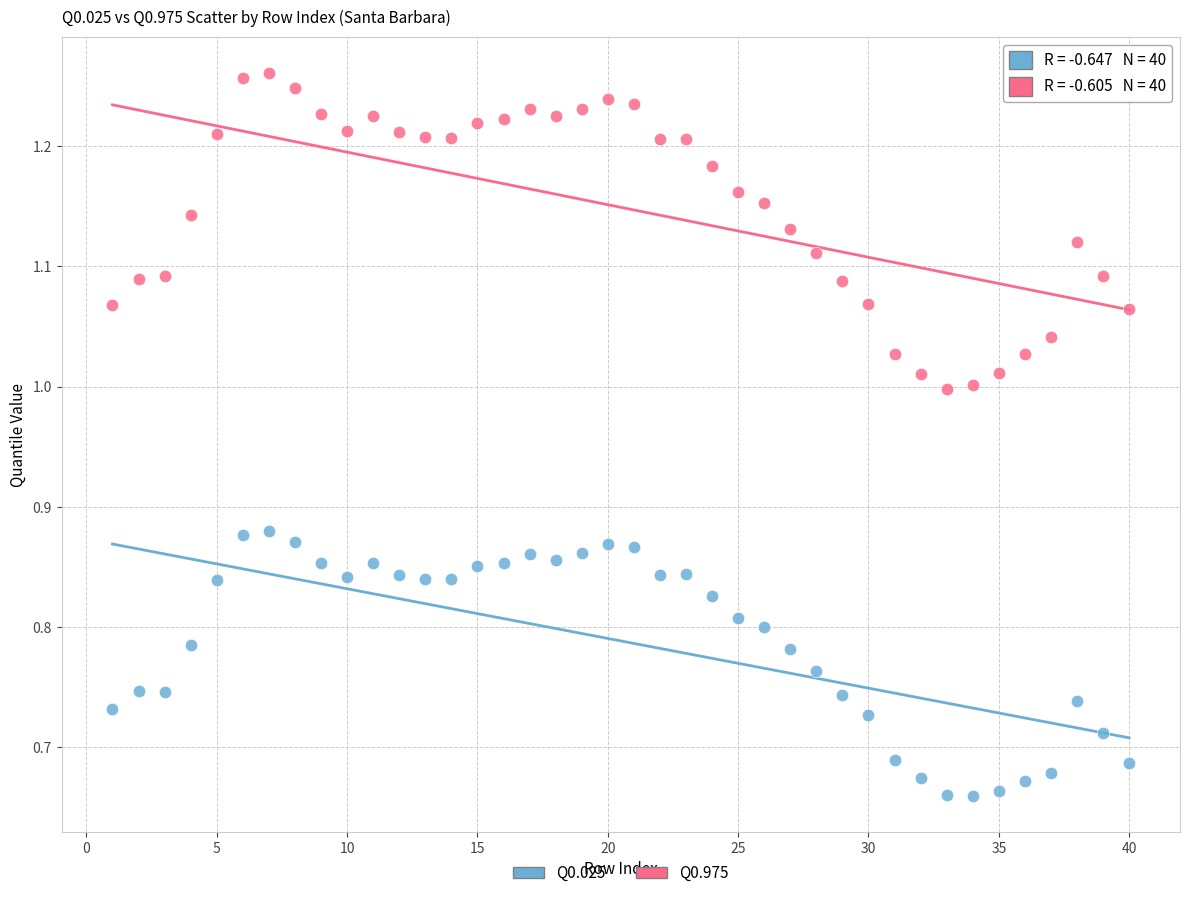

Which series has the largest Y range (max minus min)?

Q0.975